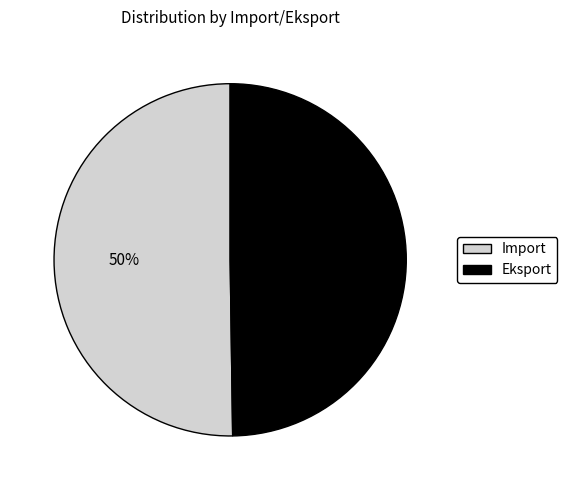

Is it true that Import is 50% of the pie?

True